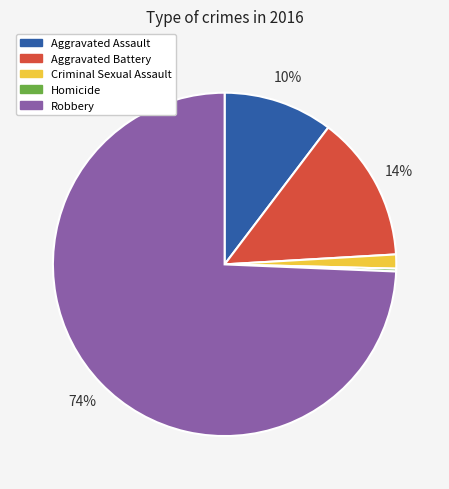

Which slice is the largest?

Robbery